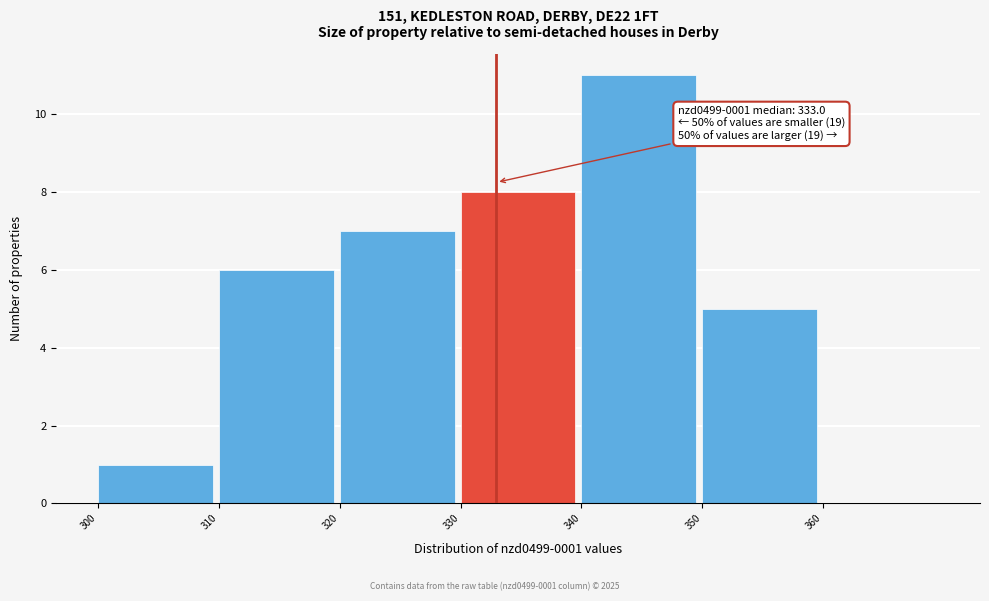

Over which range of the x-axis is the bar tallest?

340 to 350